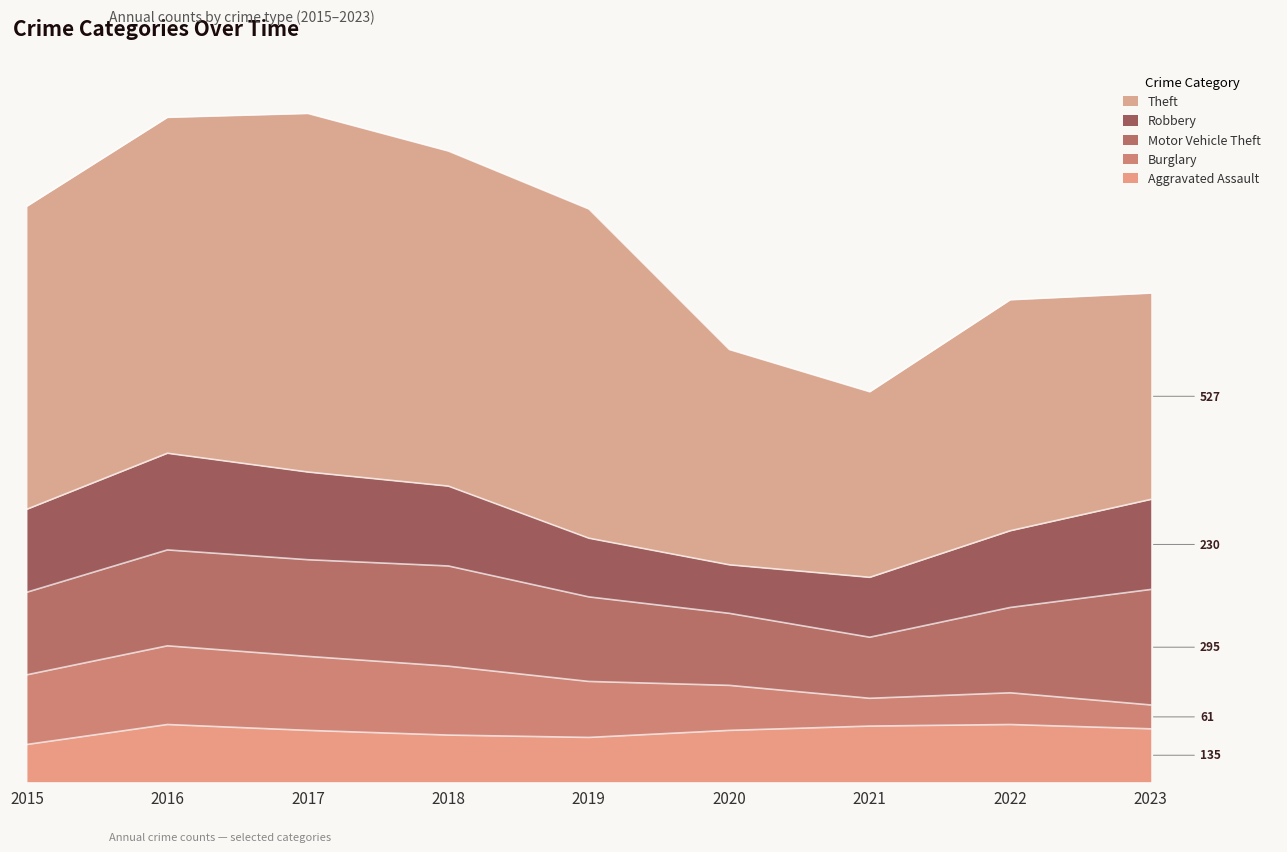

What is the difference between the second highest and second lowest values in the Theft series?

331